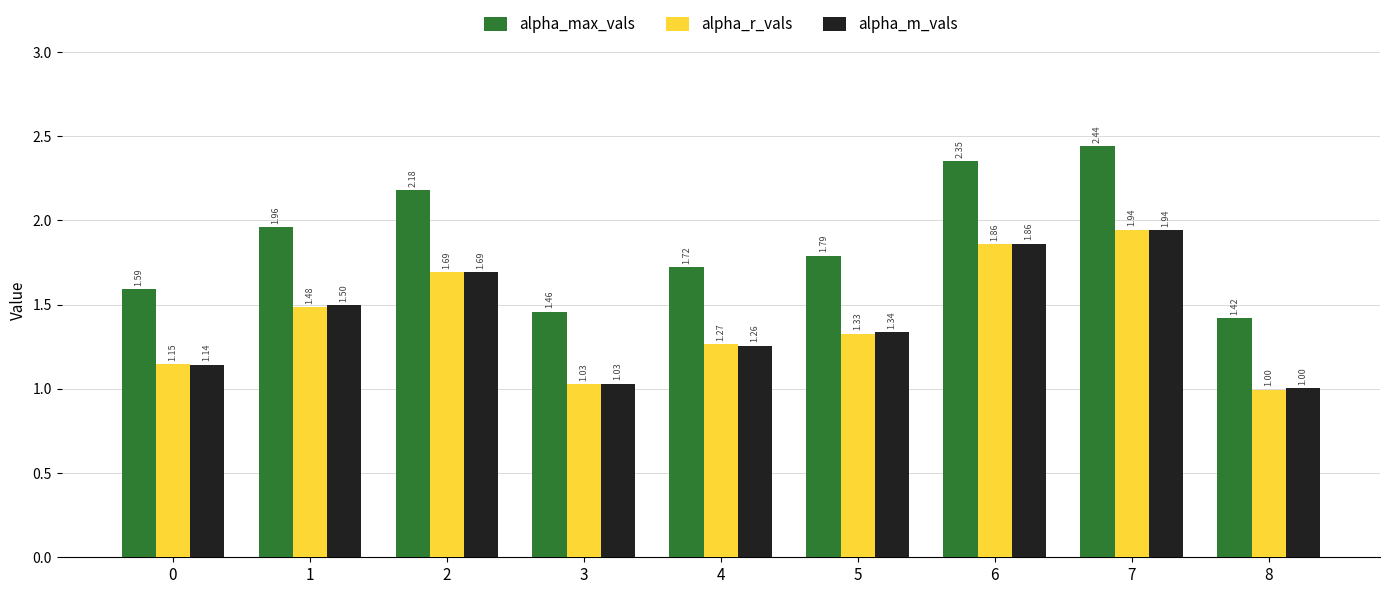

Does the chart contain stacked bars?

No